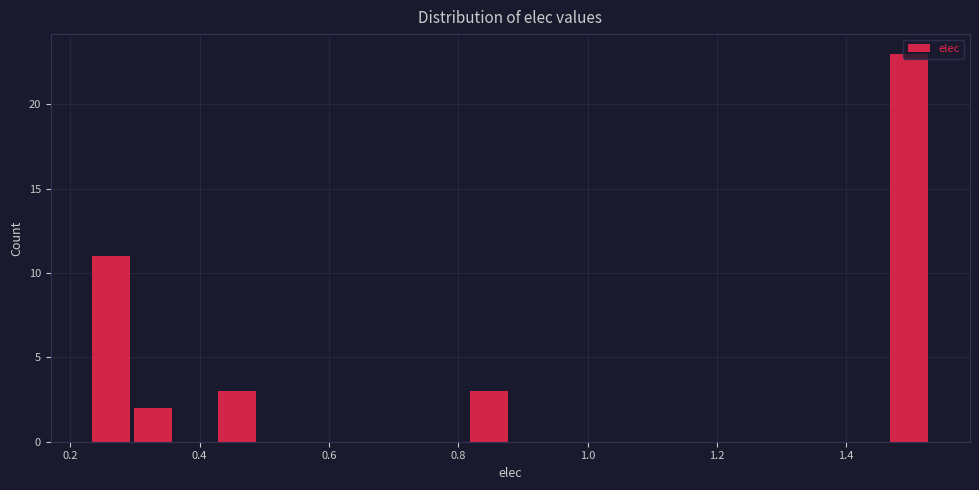

Read against the x-axis, roughly where is the centre of the tallest bar?

1.50